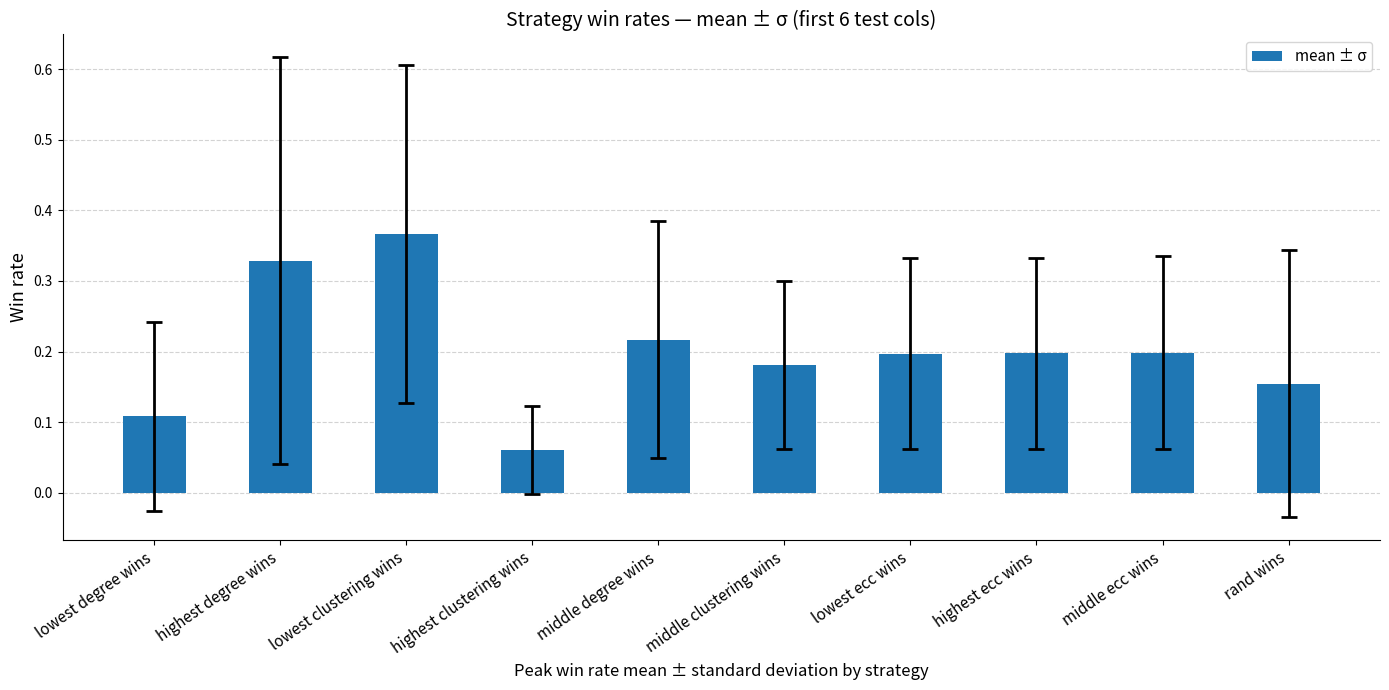

Which label corresponds to the largest value in the chart?

lowest clustering wins